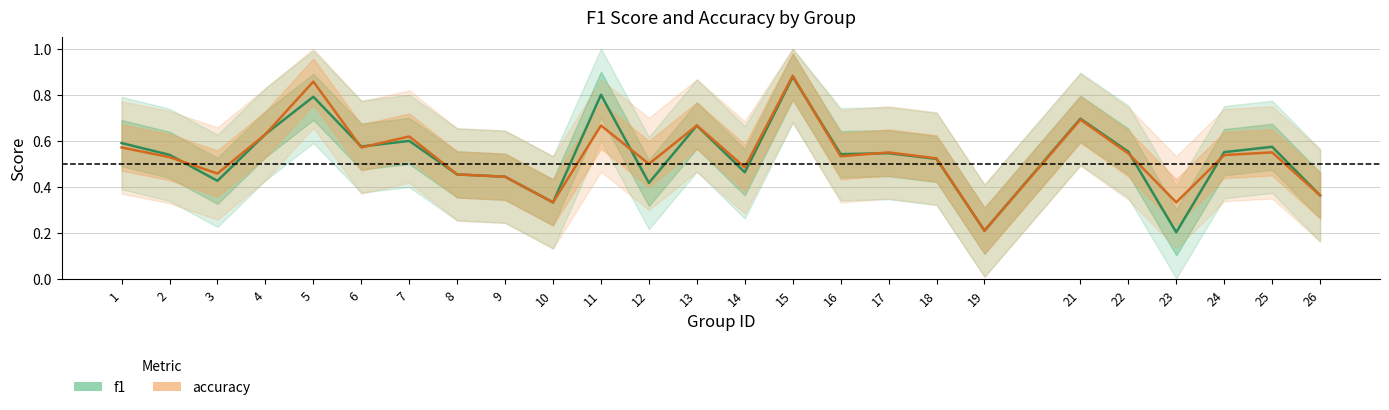

Which series ends up on top after the final intersection of accuracy and f1?

f1